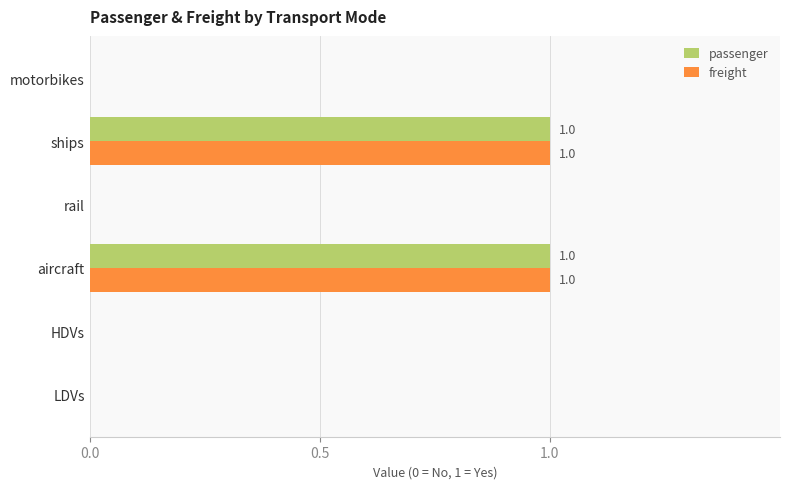

Is the value of freight at ships greater than the value of passenger at motorbikes?

Yes